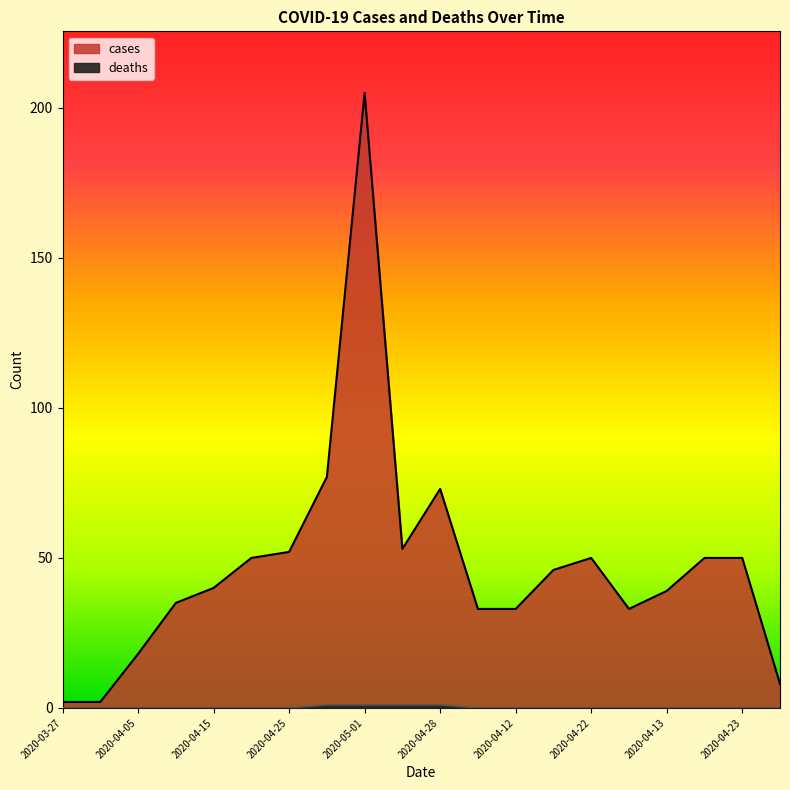

Does the chart have visible grid lines?

No